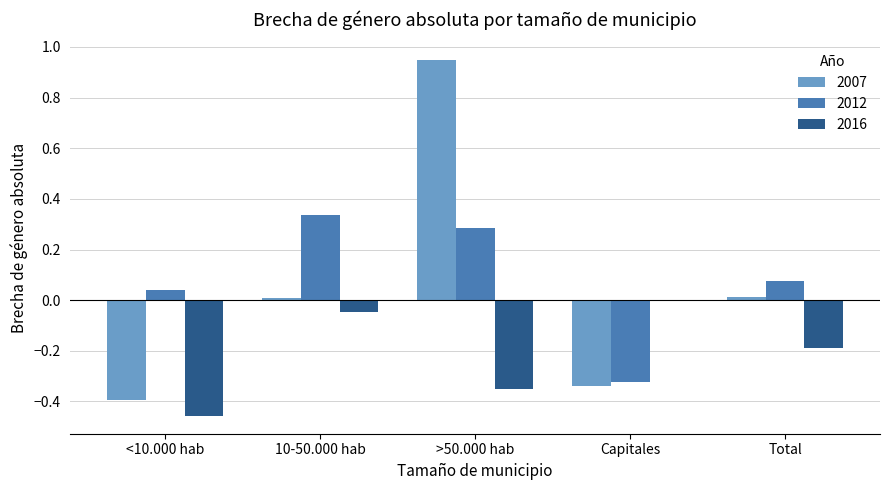

What is the sum of the 2007 values at >50.000 hab and Capitales?

0.6